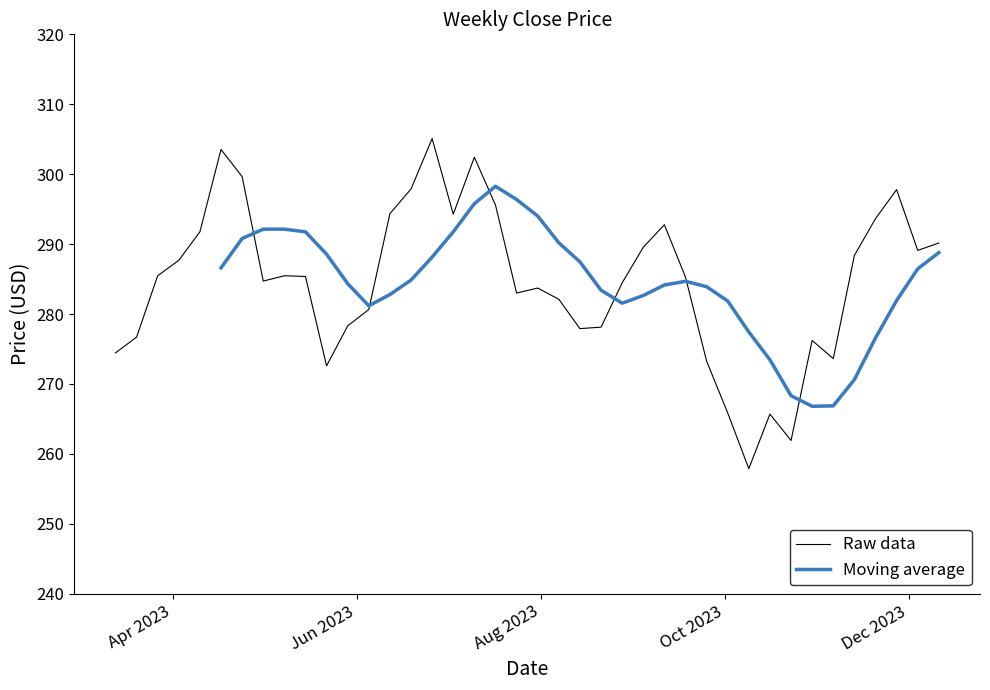

How many points are higher than both their immediate neighbors (excluding endpoints)?

9